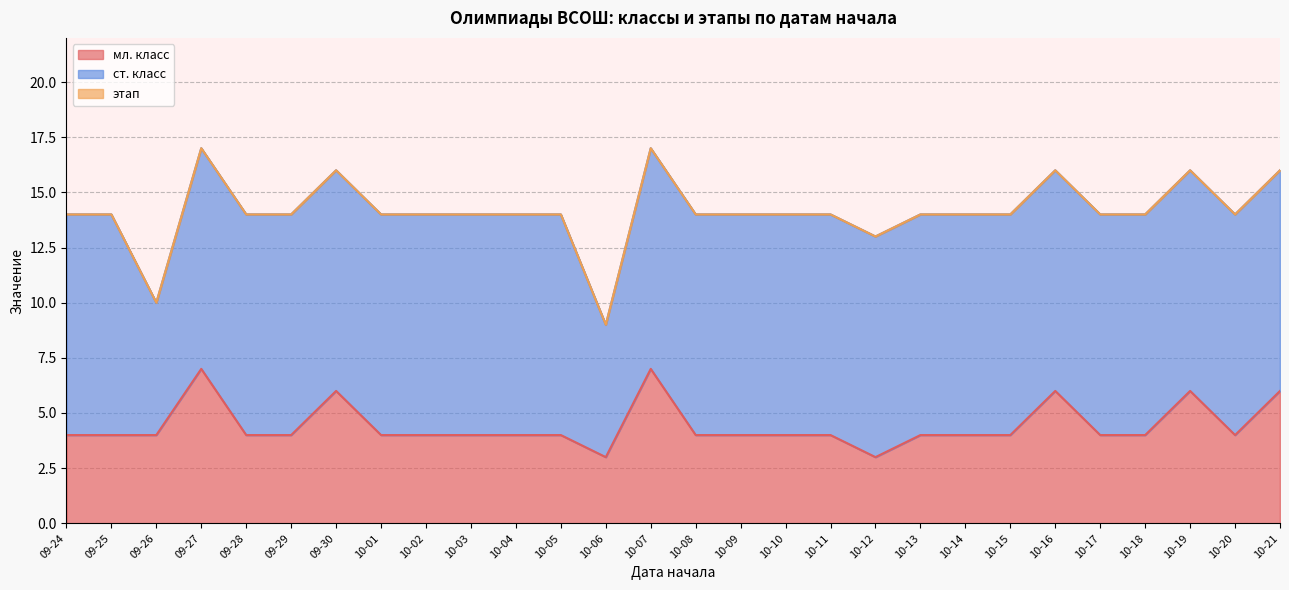

List the labels in order of ст. класс value, largest first.

09-24, 09-25, 09-27, 09-28, 09-29, 09-30, 10-01, 10-02, 10-03, 10-04, 10-05, 10-07, 10-08, 10-09, 10-10, 10-11, 10-12, 10-13, 10-14, 10-15, 10-16, 10-17, 10-18, 10-19, 10-20, 10-21, 09-26, 10-06